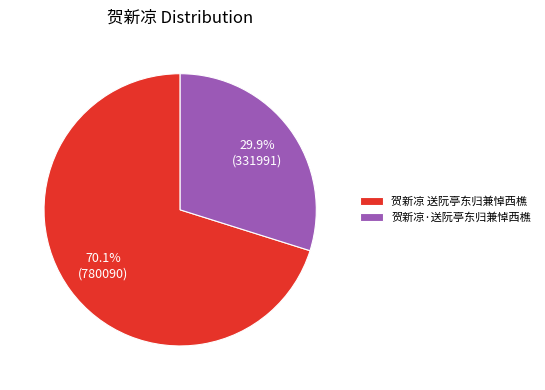

To the nearest percent, what percentage of the pie is 贺新凉 送阮亭东归兼悼西樵?

70%